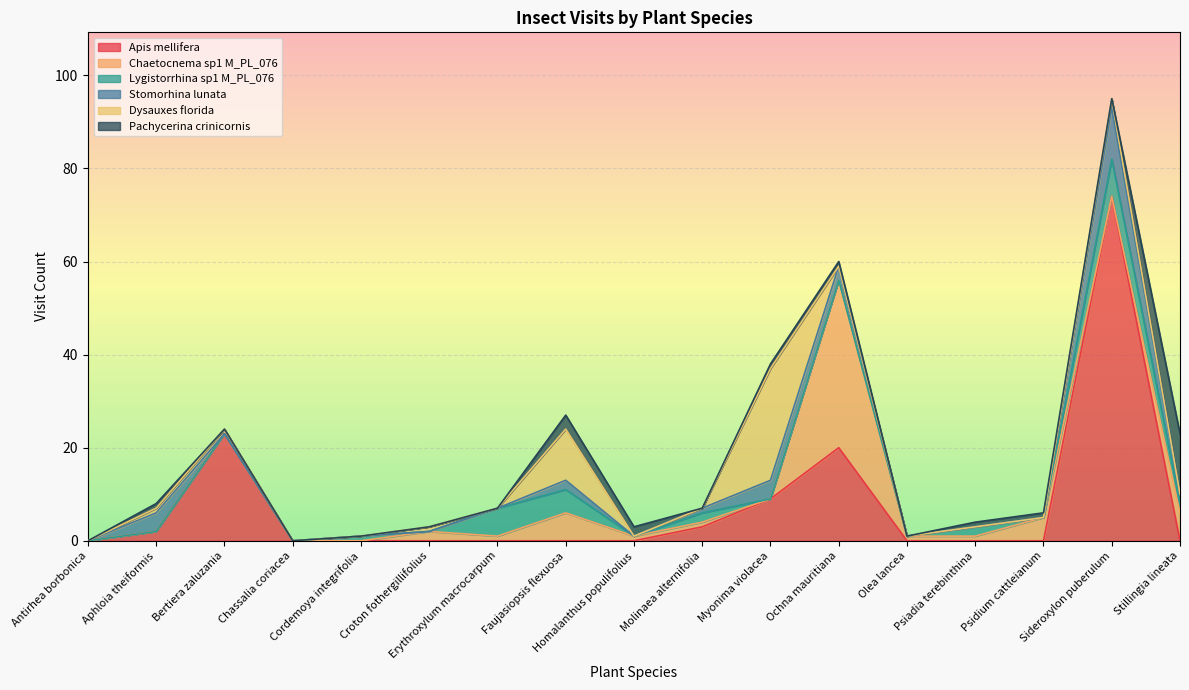

How many lines are shown in the chart?

6